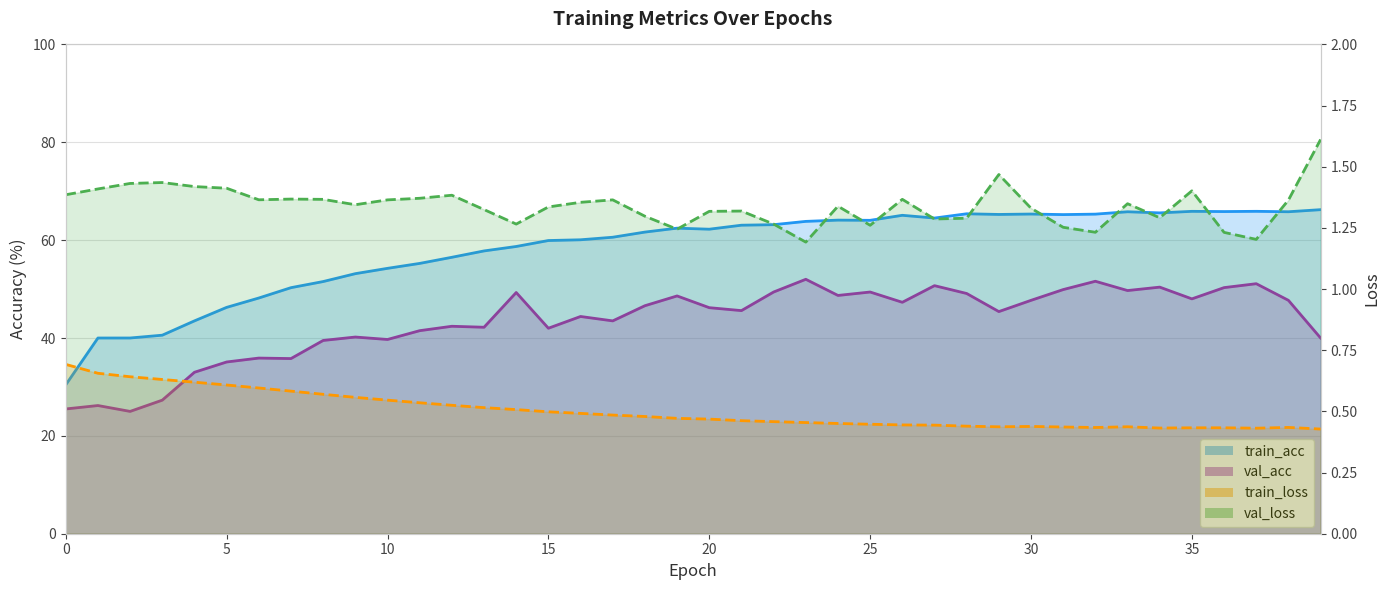

Which series has the largest range (max minus min)?

train_acc (line)